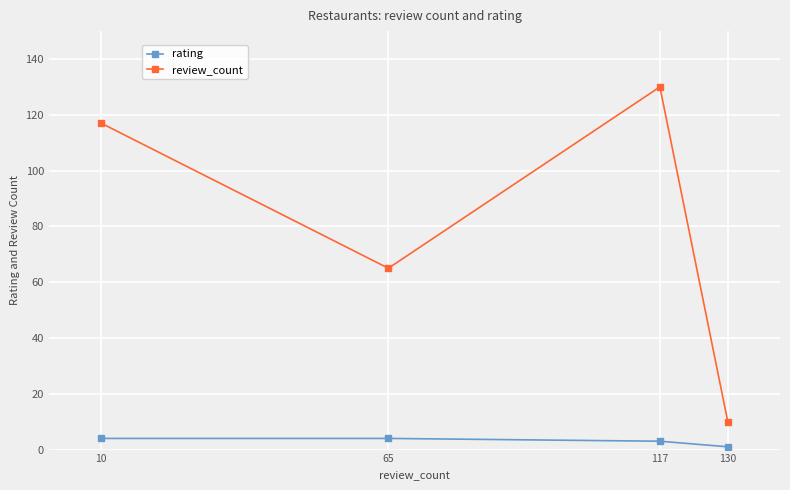

What is the total value across all series at 130?

11